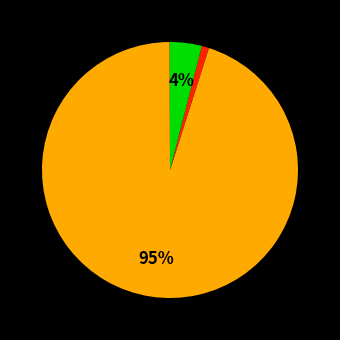

Which slice is the largest?

MAPE